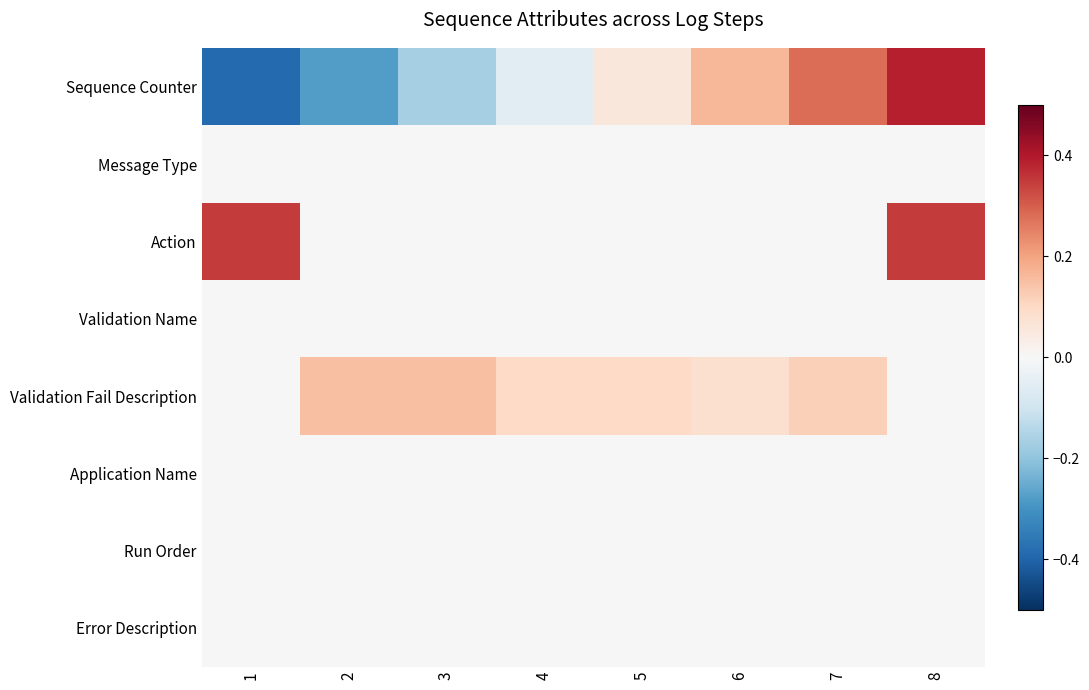

Between 1 and 3, which series saw the biggest shift?

Action